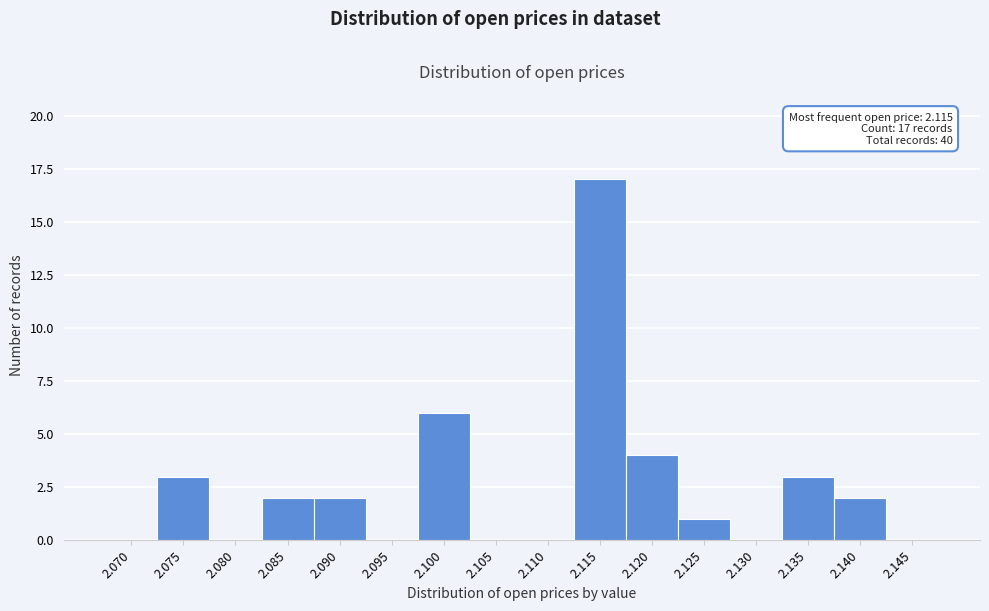

Reading left to right, extract all data points from this chart.

2.070=0	2.075=3	2.080=0	2.085=2	2.090=2	2.095=0	2.100=6	2.105=0	2.110=0	2.115=17	2.120=4	2.125=1	2.130=0	2.135=3	2.140=2	2.145=0